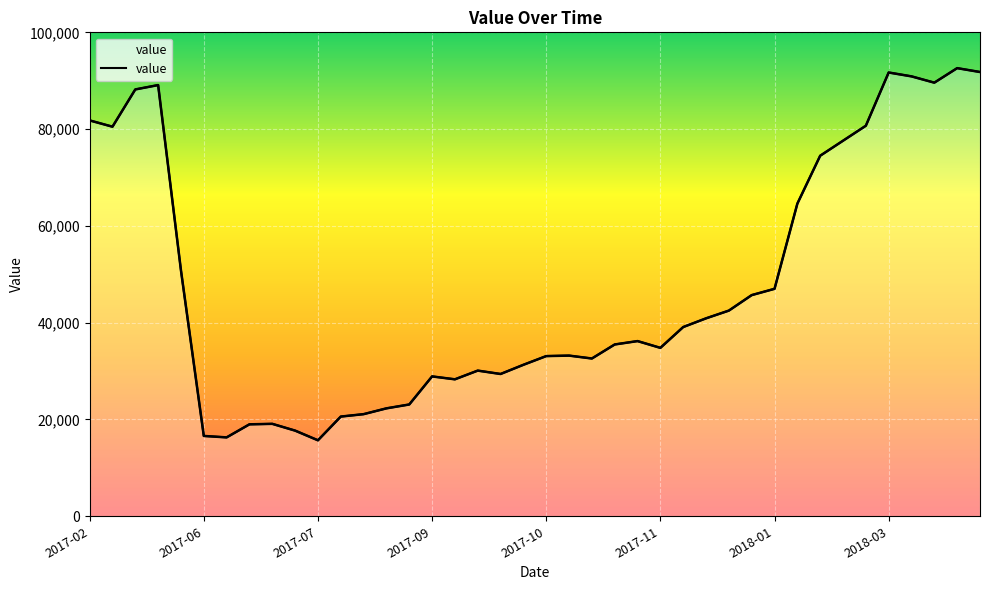

What is the approximate value at 2017-09-02?

23100